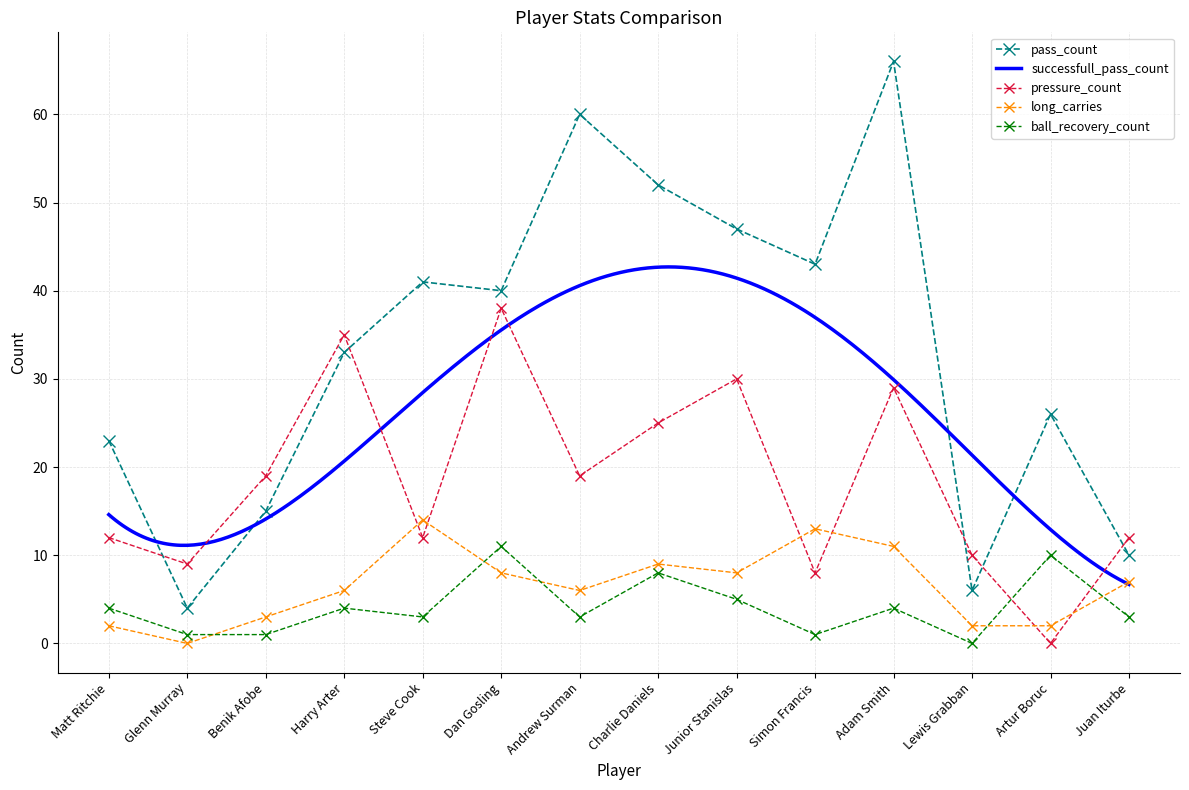

What is the label of the 9th point from the left?

Junior Stanislas